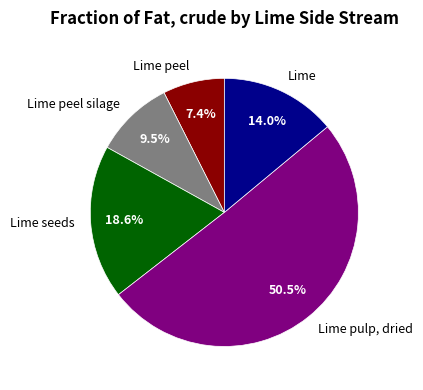

What portion of the pie excludes Lime peel?

92.6%